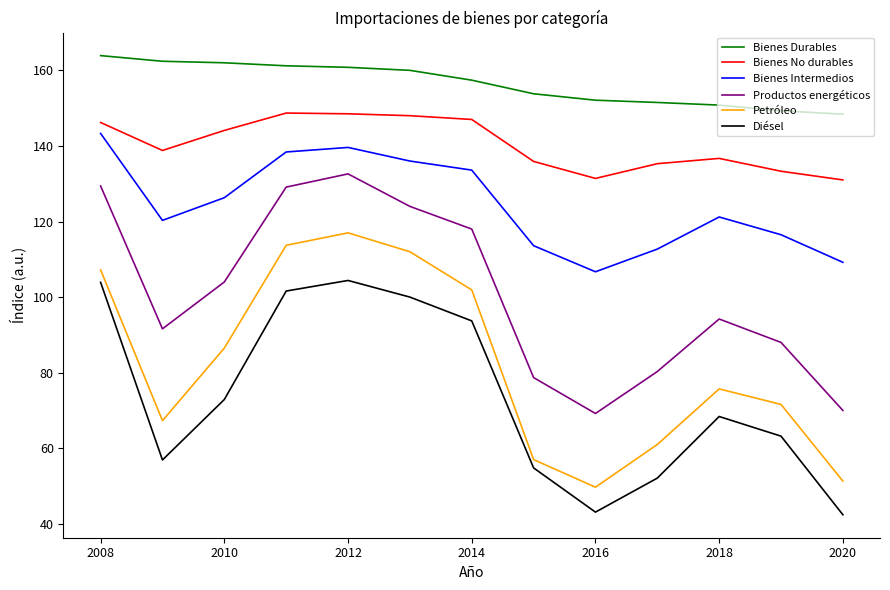

What is the smallest value displayed?

42.4